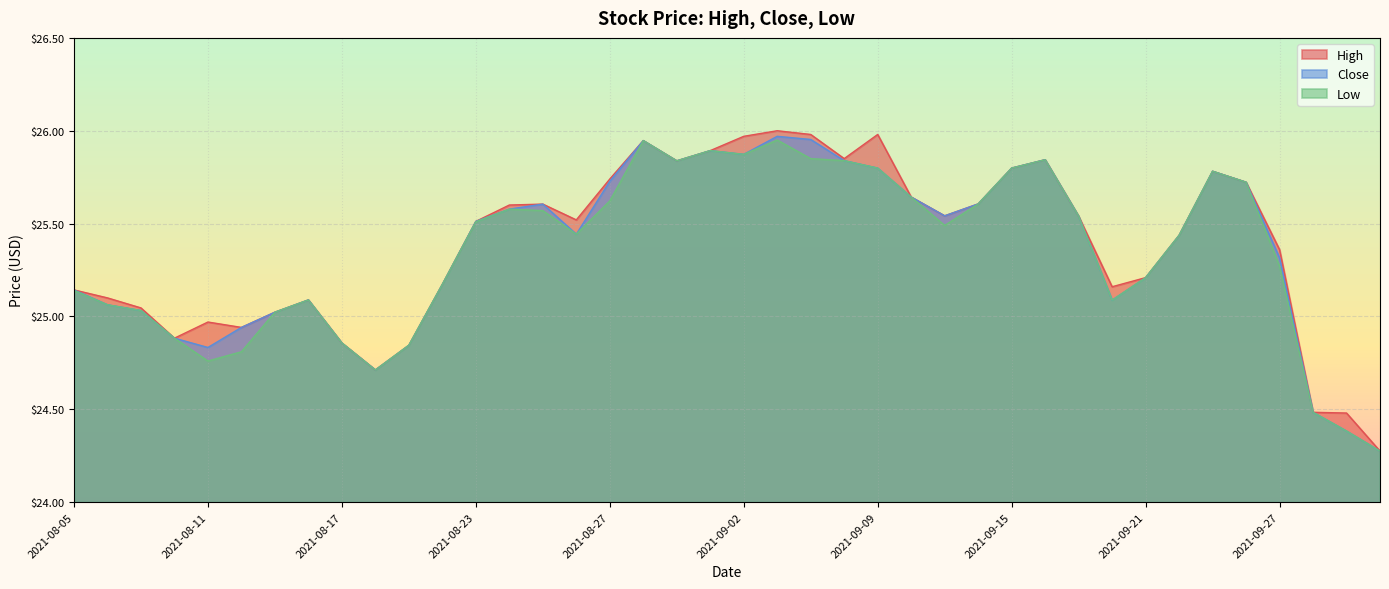

What is the average value of the Close series?

25.4